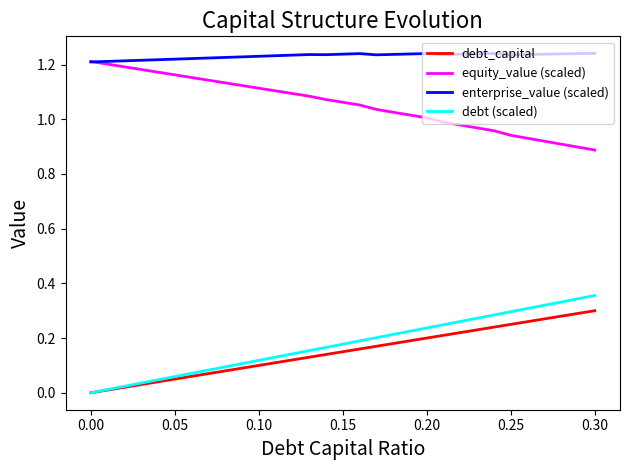

True or false: debt (scaled) and equity_value (scaled) intersect in this chart.

False